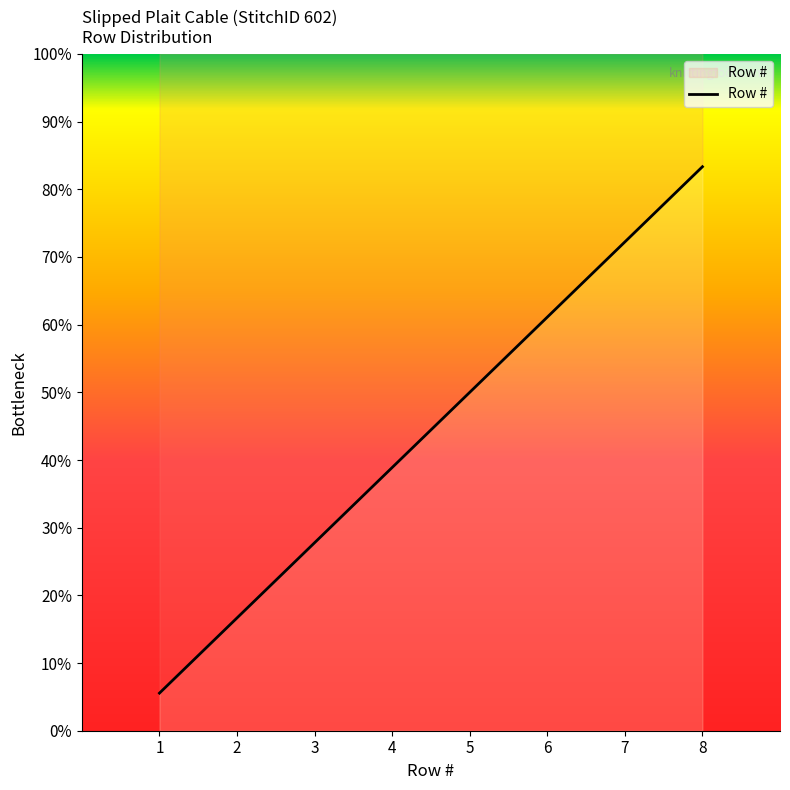

At which label is the value closest to 4?

4